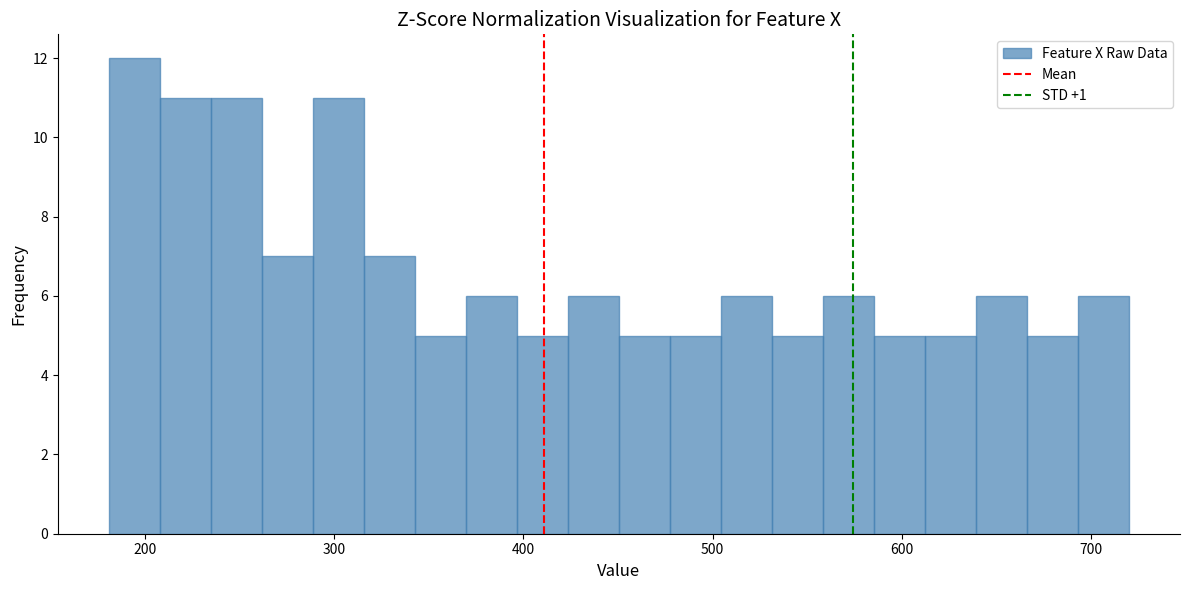

Around what value on the x-axis is the tallest bar? Give the approximate position of its centre, as read against the axis.

190